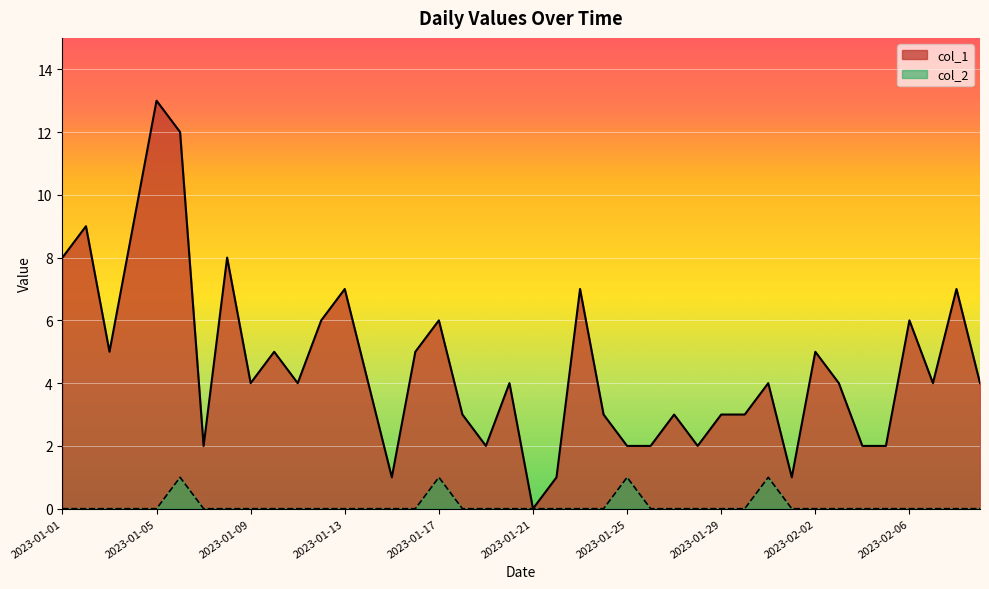

True or false: col_1 and col_2 cross at least once.

False